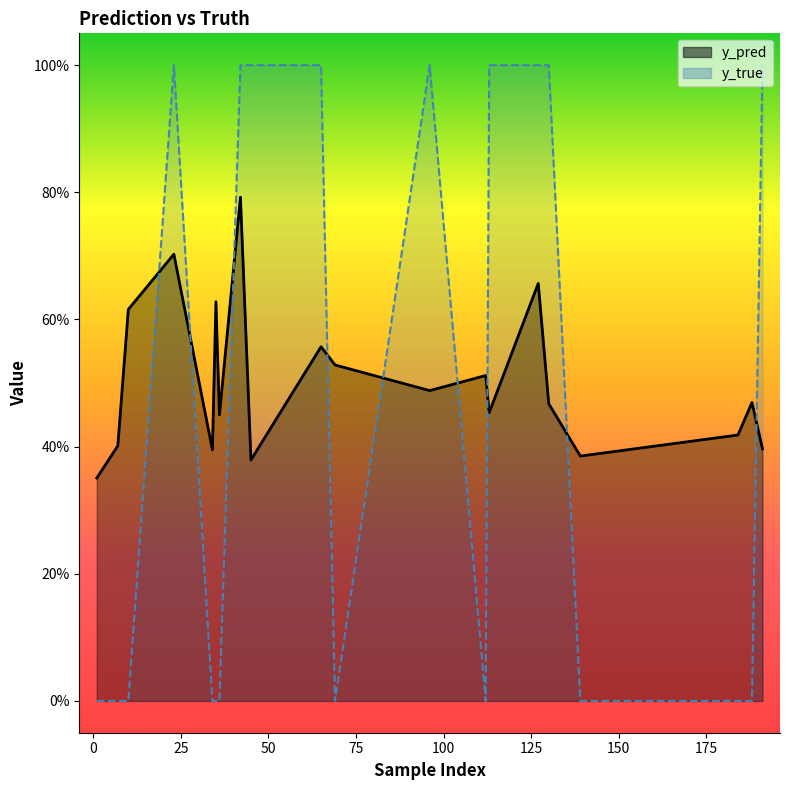

List the series in order of their overall mean, lowest first.

y_true, y_pred